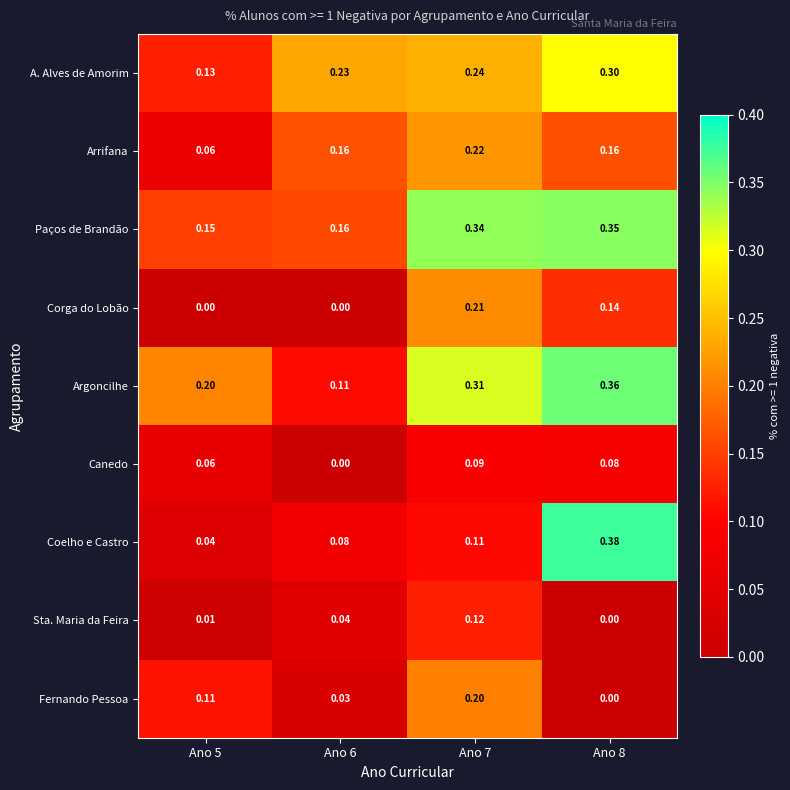

Which series has the largest total across all categories?

Paços de Brandão